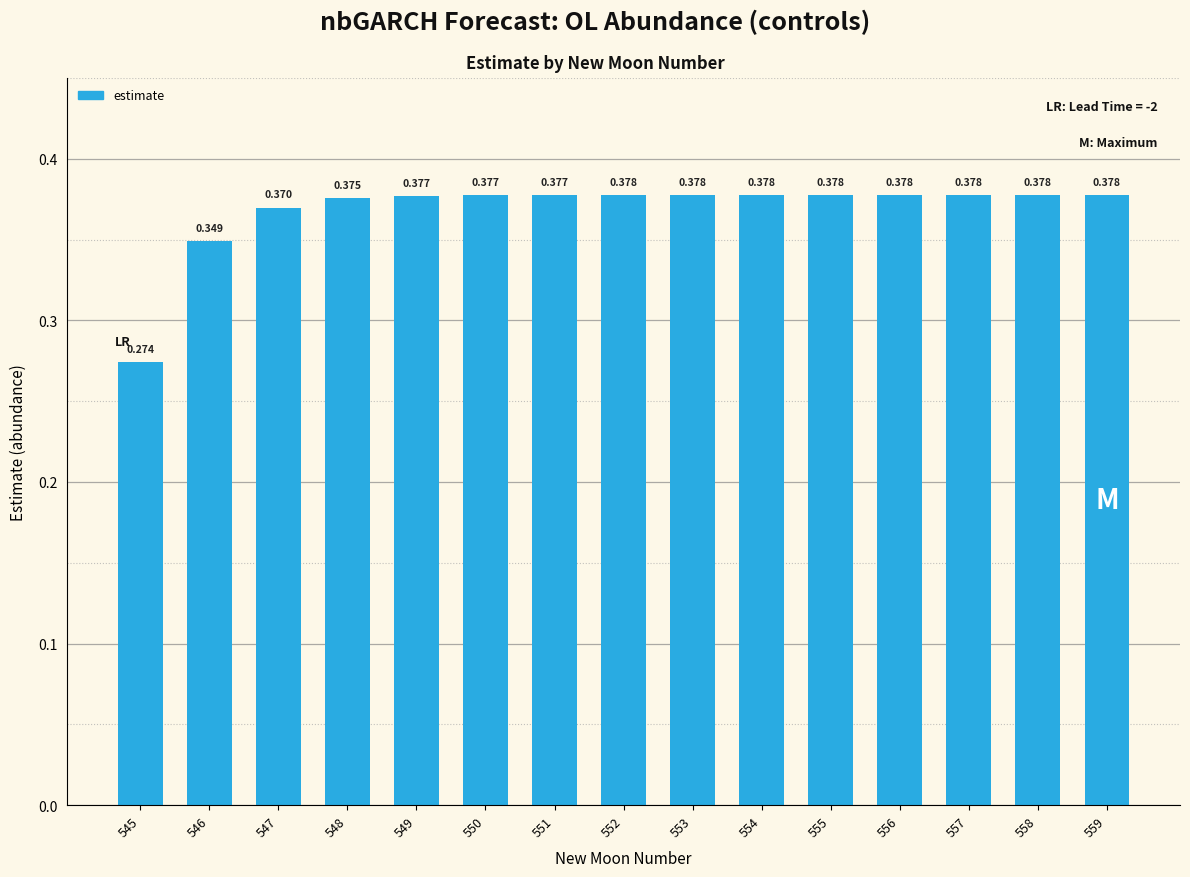

Which label corresponds to the largest value in the chart?

559